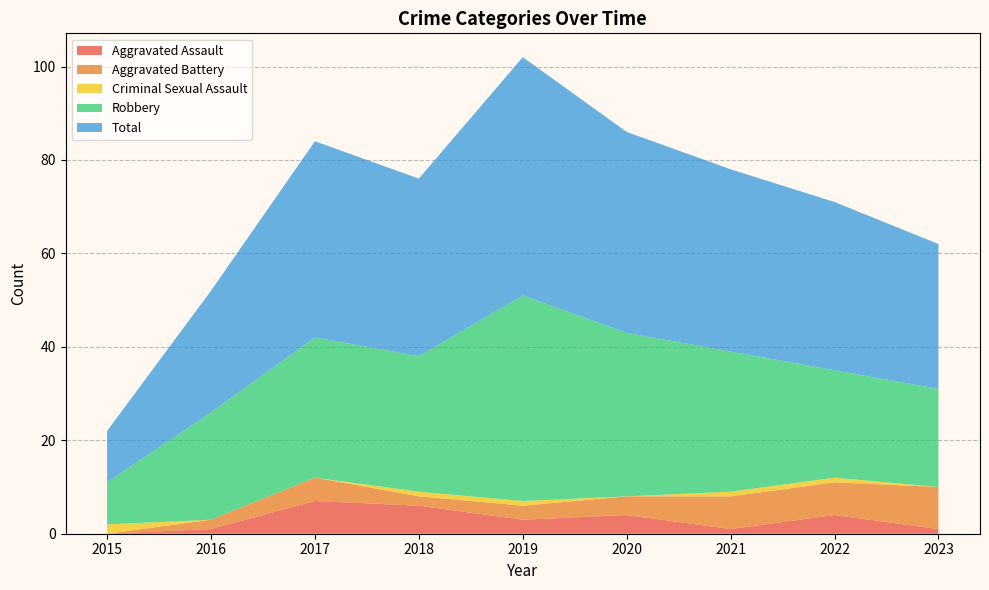

Reading left to right, transcribe all the data shown in this chart.

Aggravated Assault: 2015=0	2016=1	2017=7	2018=6	2019=3	2020=4	2021=1	2022=4	2023=1
Aggravated Battery: 2015=0	2016=2	2017=5	2018=2	2019=3	2020=4	2021=7	2022=7	2023=9
Criminal Sexual Assault: 2015=2	2016=0	2017=0	2018=1	2019=1	2020=0	2021=1	2022=1	2023=0
Robbery: 2015=9	2016=23	2017=30	2018=29	2019=44	2020=35	2021=30	2022=23	2023=21
Total: 2015=11	2016=26	2017=42	2018=38	2019=51	2020=43	2021=39	2022=36	2023=31